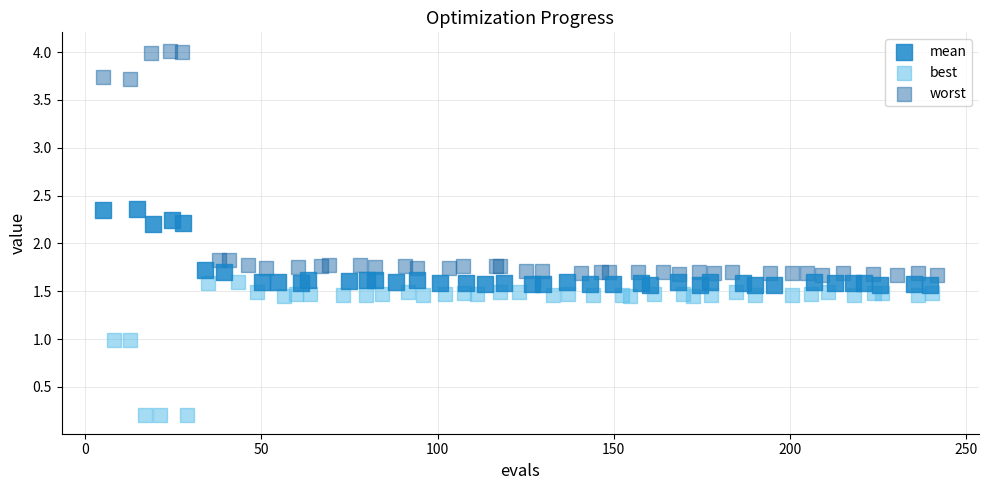

Which series has the largest Y range (max minus min)?

worst